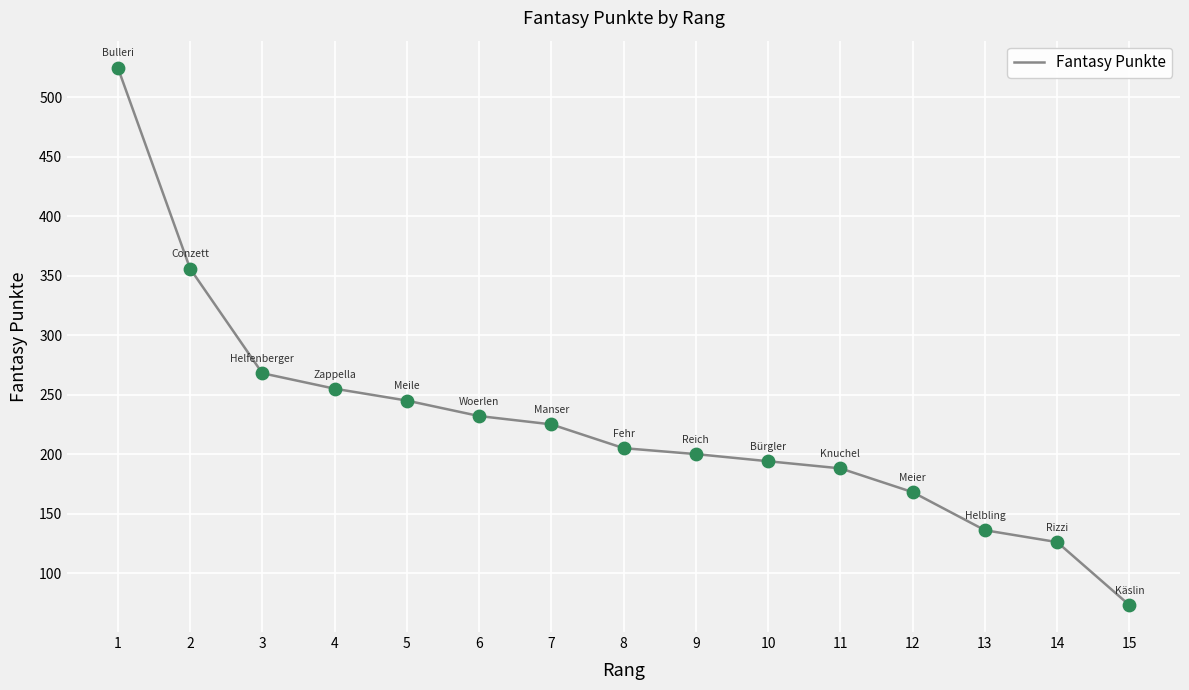

Approximately how many times larger is the value at 14 compared to 15?

1.7